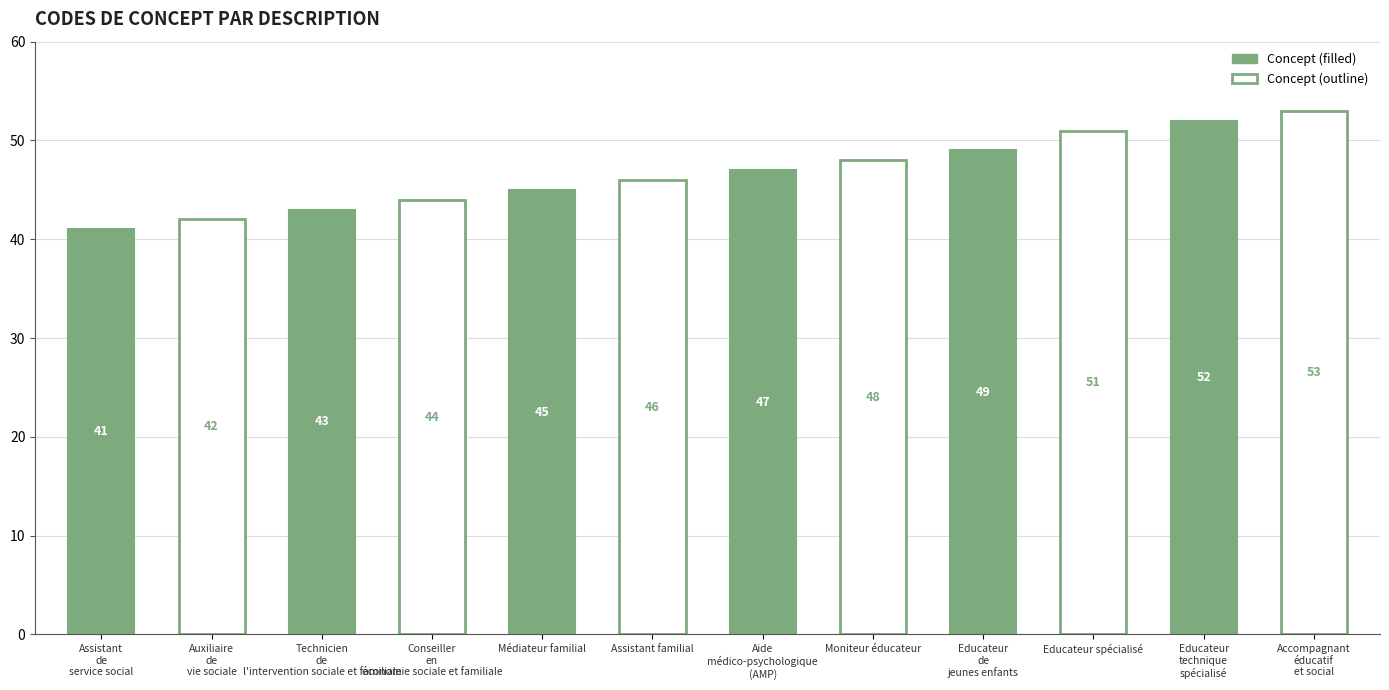

What is the average value?

47